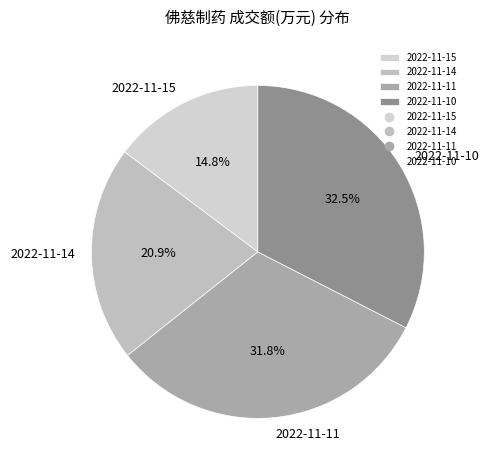

To the nearest percent, what is the difference between the 2022-11-14 and 2022-11-10 slice percentages?

12%